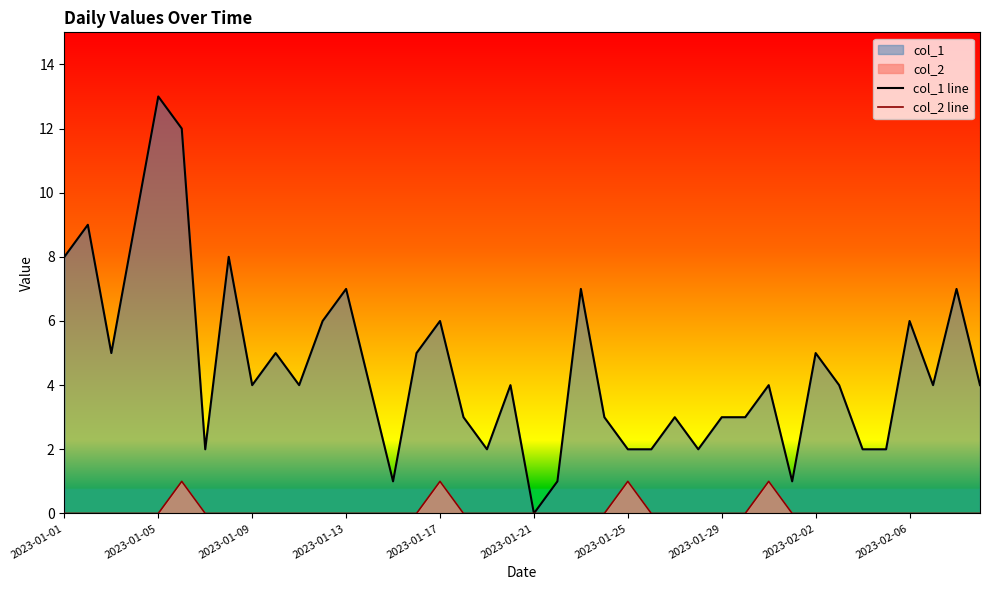

What is the difference between the highest and lowest values at 2023-01-29?

3